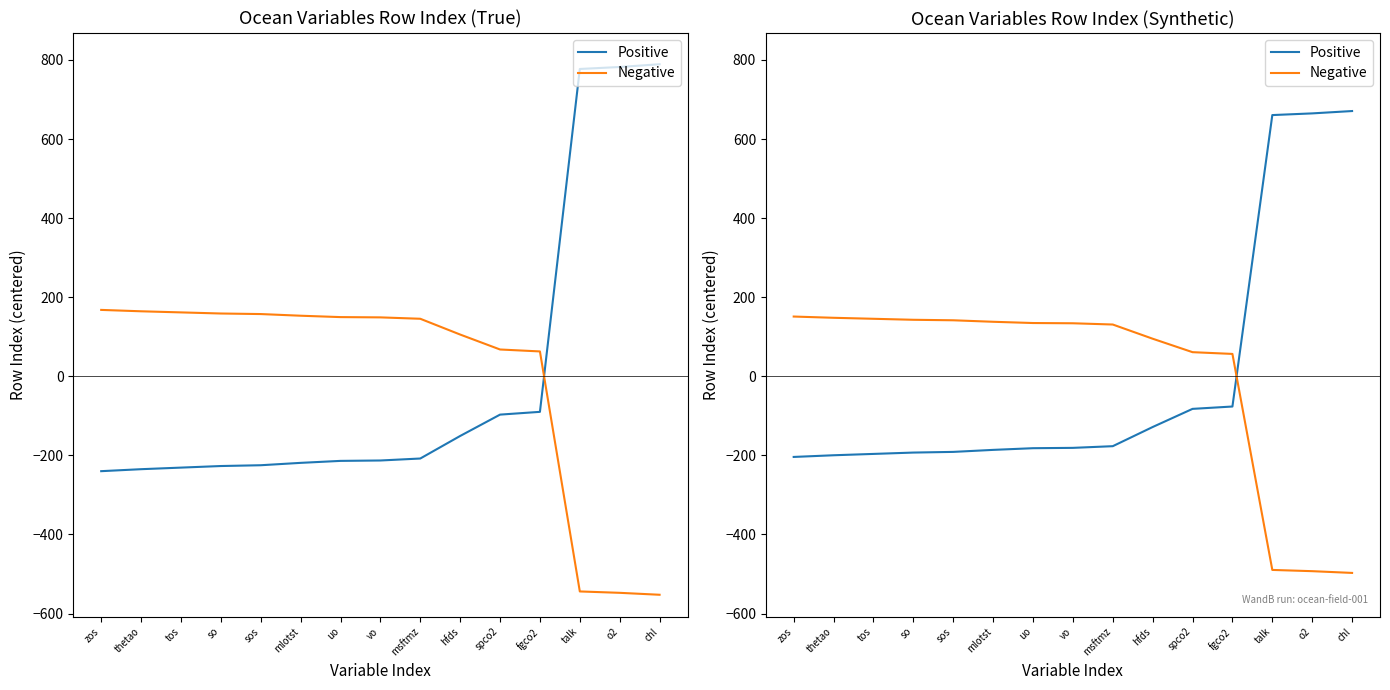

At which category is the sum across all series the highest?

chl